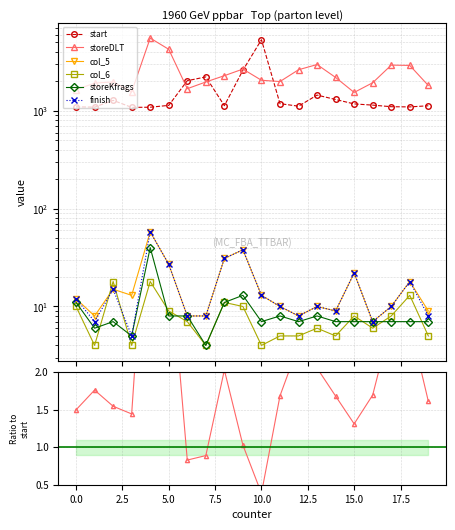

True or false: col_5 and storeKfrags cross at least once.

False